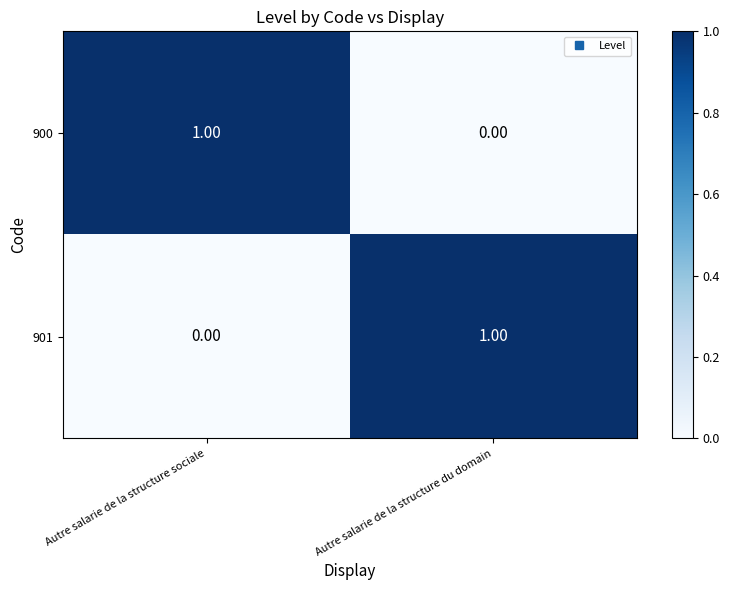

At Autre salarie de la structure du domain, list the series in order from largest to smallest.

901, 900